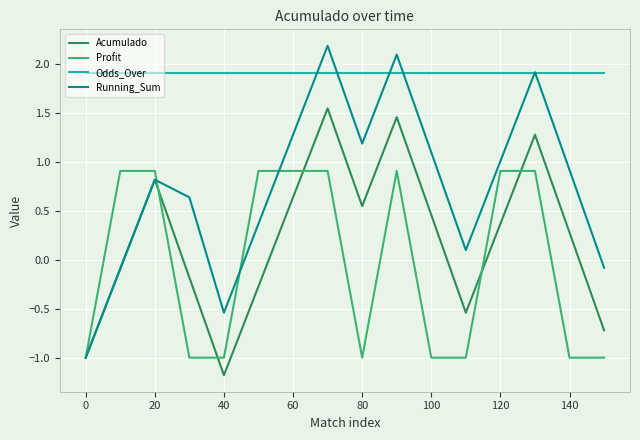

How many values in the Acumulado series exceed 0?

9